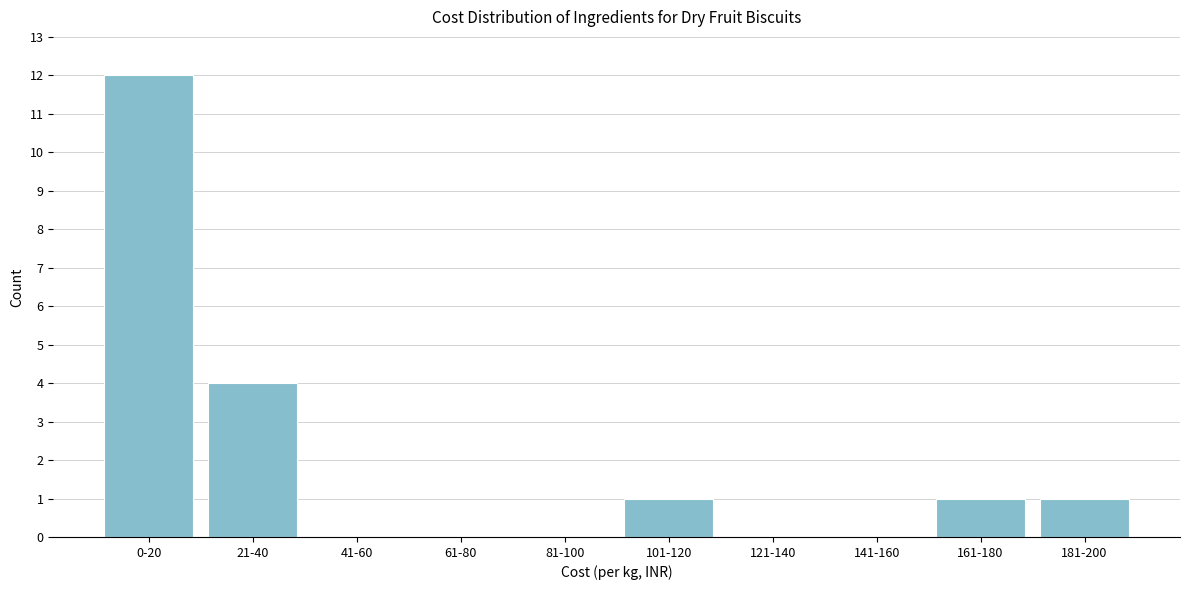

Reading right to left, extract all data points from this chart.

181-200=1	161-180=1	141-160=0	121-140=0	101-120=1	81-100=0	61-80=0	41-60=0	21-40=4	0-20=12